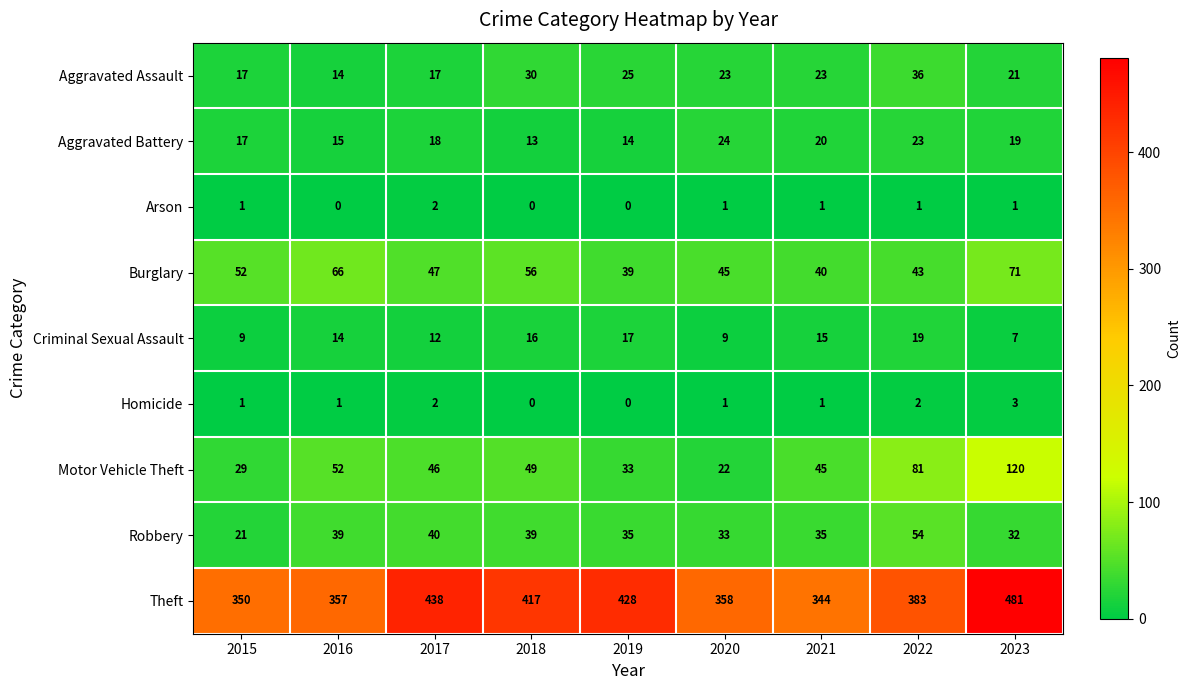

What value does the Motor Vehicle Theft series have at 2017?

46